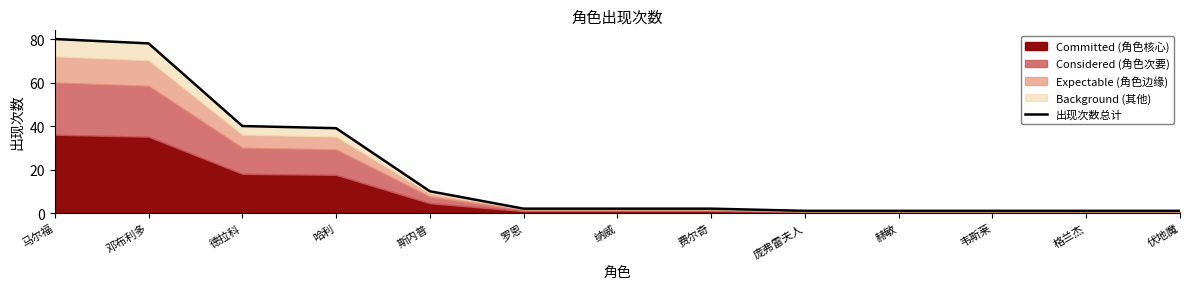

What is the label of the 12th point from the left?

格兰杰